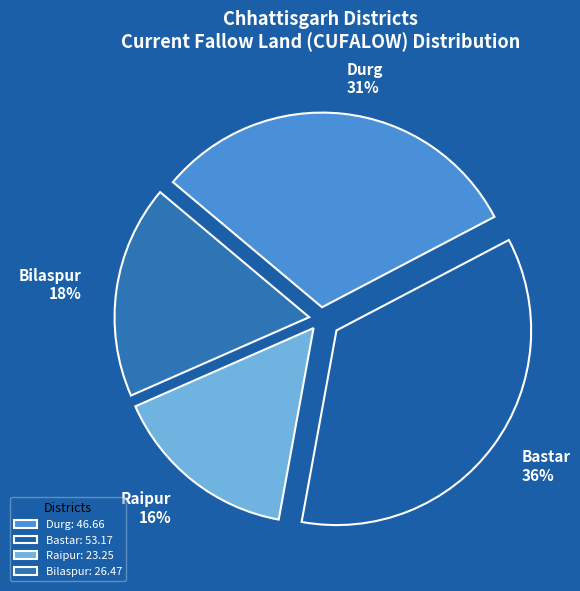

Is it true that Raipur is 21% of the pie?

False